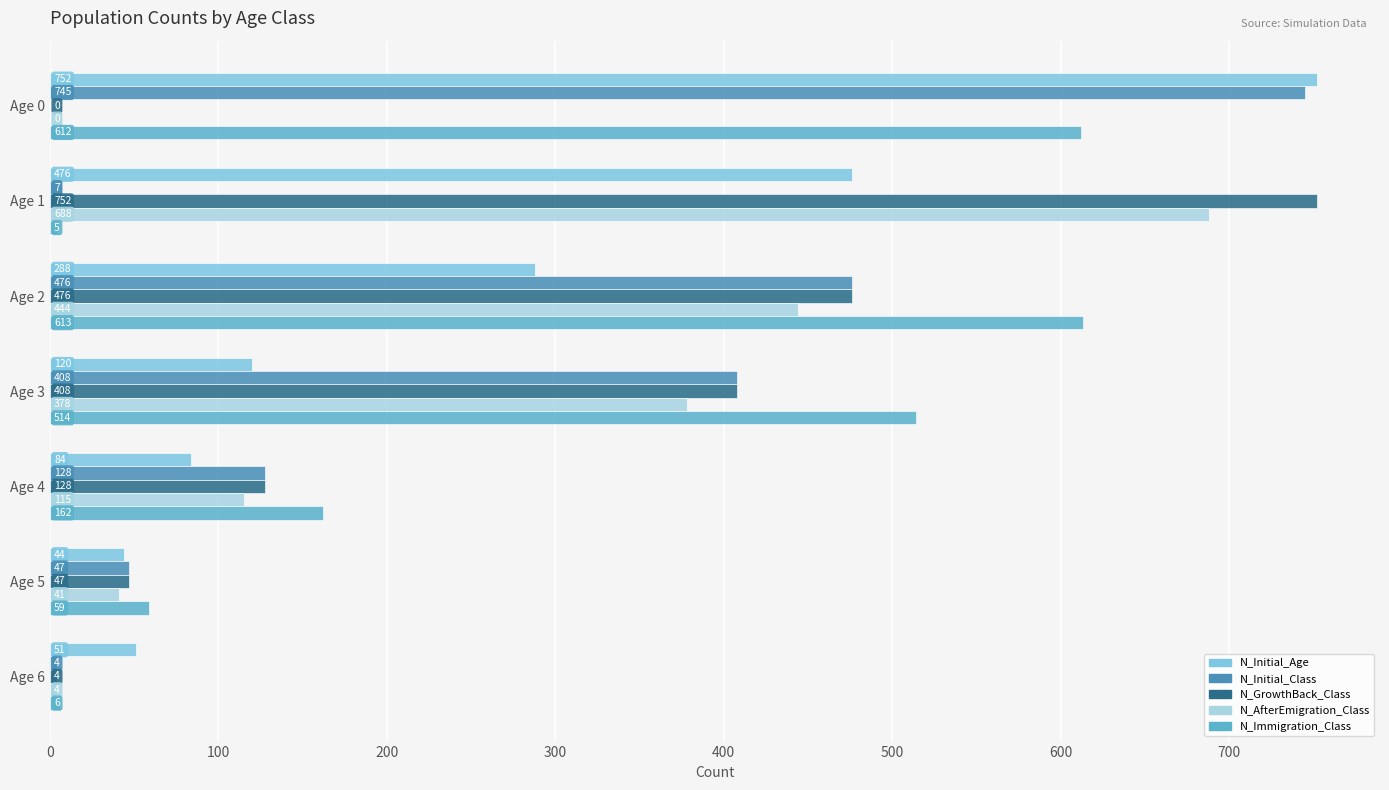

Read the N_GrowthBack_Class value at Age 1, to the nearest 100.

800